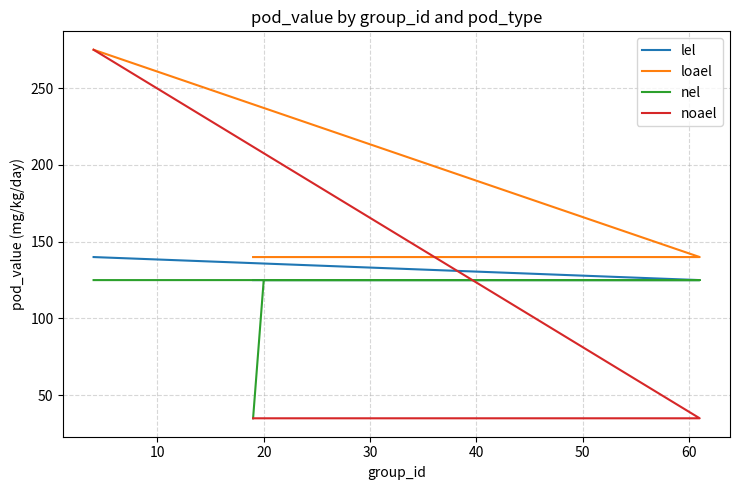

True or false: nel has a value of 165 at 20.

False